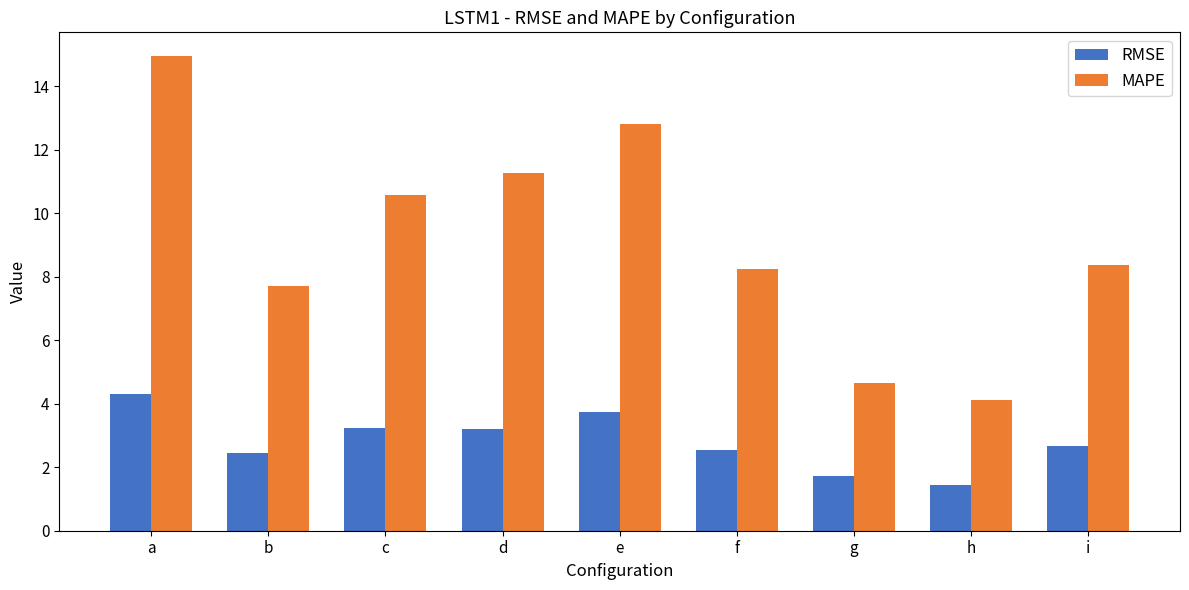

The value of MAPE at f is 8.3. True or false?

True